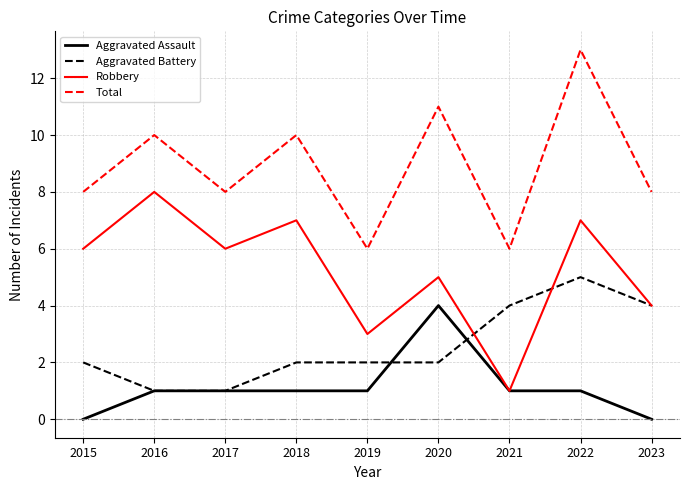

How many lines are shown in the chart?

4